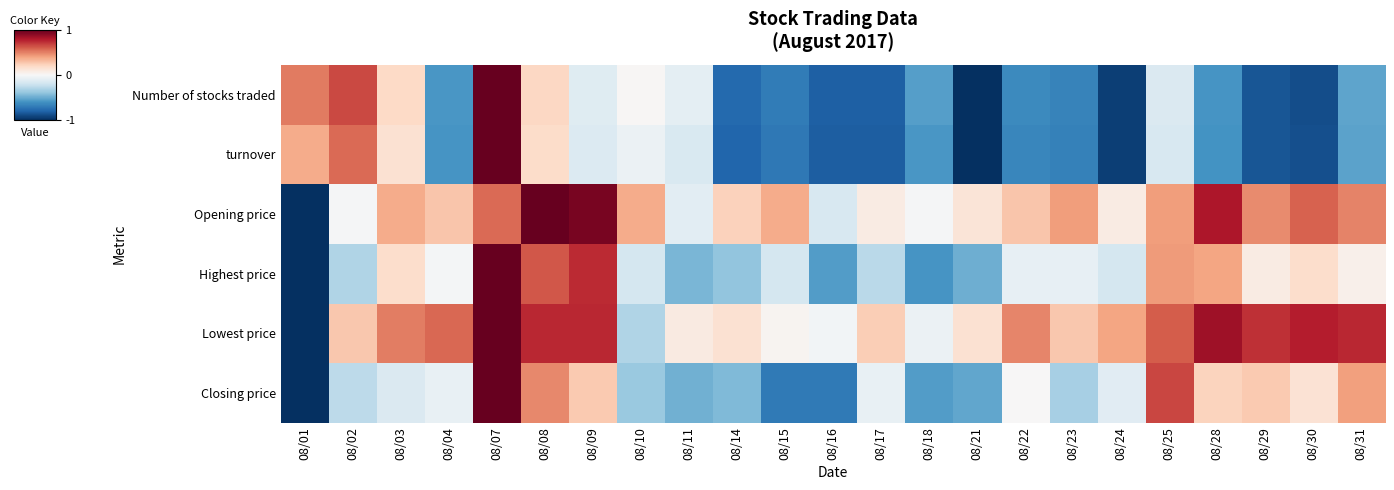

Reading left to right, extract all data points from this chart.

Number of stocks traded: 08/01=0.5	08/02=0.7	08/03=0.2	08/04=-0.6	08/07=1.0	08/08=0.2	08/09=-0.1	08/10=0.0	08/11=-0.1	08/14=-0.8	08/15=-0.7	08/16=-0.8	08/17=-0.8	08/18=-0.6	08/21=-1.0	08/22=-0.6	08/23=-0.7	08/24=-0.9	08/25=-0.1	08/28=-0.6	08/29=-0.9	08/30=-0.9	08/31=-0.5
turnover: 08/01=0.4	08/02=0.6	08/03=0.2	08/04=-0.6	08/07=1.0	08/08=0.2	08/09=-0.1	08/10=-0.1	08/11=-0.2	08/14=-0.8	08/15=-0.7	08/16=-0.8	08/17=-0.8	08/18=-0.6	08/21=-1.0	08/22=-0.7	08/23=-0.7	08/24=-0.9	08/25=-0.2	08/28=-0.6	08/29=-0.9	08/30=-0.9	08/31=-0.5
Opening price: 08/01=-1.0	08/02=-0.0	08/03=0.4	08/04=0.3	08/07=0.6	08/08=1.0	08/09=1.0	08/10=0.4	08/11=-0.1	08/14=0.2	08/15=0.4	08/16=-0.2	08/17=0.1	08/18=-0.0	08/21=0.1	08/22=0.3	08/23=0.4	08/24=0.1	08/25=0.4	08/28=0.8	08/29=0.5	08/30=0.6	08/31=0.5
Highest price: 08/01=-1.0	08/02=-0.3	08/03=0.2	08/04=-0.0	08/07=1.0	08/08=0.6	08/09=0.7	08/10=-0.2	08/11=-0.5	08/14=-0.4	08/15=-0.2	08/16=-0.6	08/17=-0.3	08/18=-0.6	08/21=-0.5	08/22=-0.1	08/23=-0.1	08/24=-0.2	08/25=0.4	08/28=0.4	08/29=0.1	08/30=0.2	08/31=0.0
Lowest price: 08/01=-1.0	08/02=0.3	08/03=0.5	08/04=0.6	08/07=1.0	08/08=0.8	08/09=0.8	08/10=-0.3	08/11=0.1	08/14=0.2	08/15=0.0	08/16=-0.0	08/17=0.2	08/18=-0.1	08/21=0.2	08/22=0.5	08/23=0.3	08/24=0.4	08/25=0.6	08/28=0.8	08/29=0.7	08/30=0.8	08/31=0.8
Closing price: 08/01=-1.0	08/02=-0.3	08/03=-0.1	08/04=-0.1	08/07=1.0	08/08=0.5	08/09=0.3	08/10=-0.4	08/11=-0.5	08/14=-0.4	08/15=-0.7	08/16=-0.7	08/17=-0.1	08/18=-0.6	08/21=-0.5	08/22=0.0	08/23=-0.3	08/24=-0.1	08/25=0.7	08/28=0.2	08/29=0.3	08/30=0.1	08/31=0.4